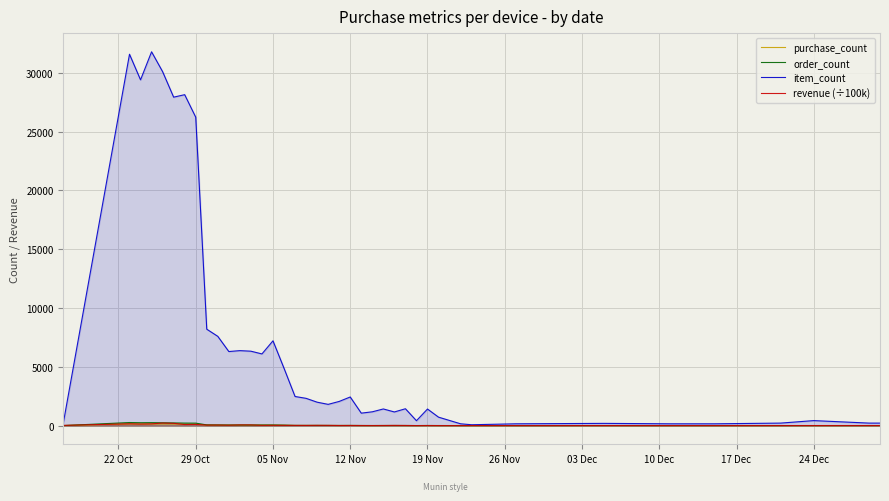

Which series has the largest range (max minus min)?

item_count